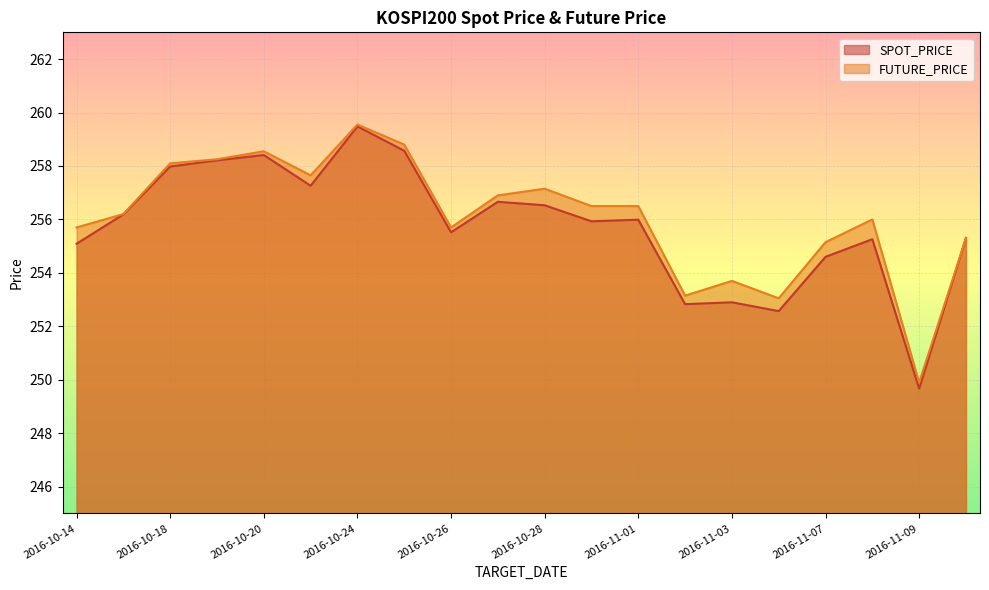

List the series in order of their peak value, lowest first.

SPOT_PRICE, FUTURE_PRICE